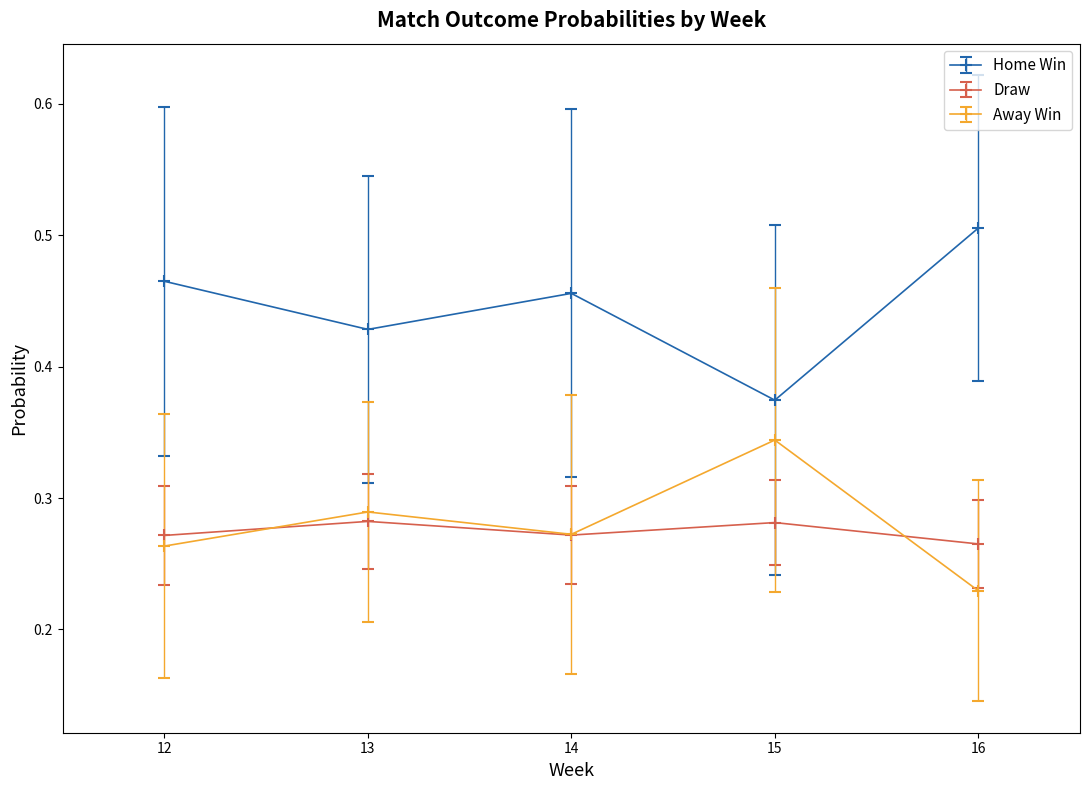

At which label is Away Win closest to 0?

16